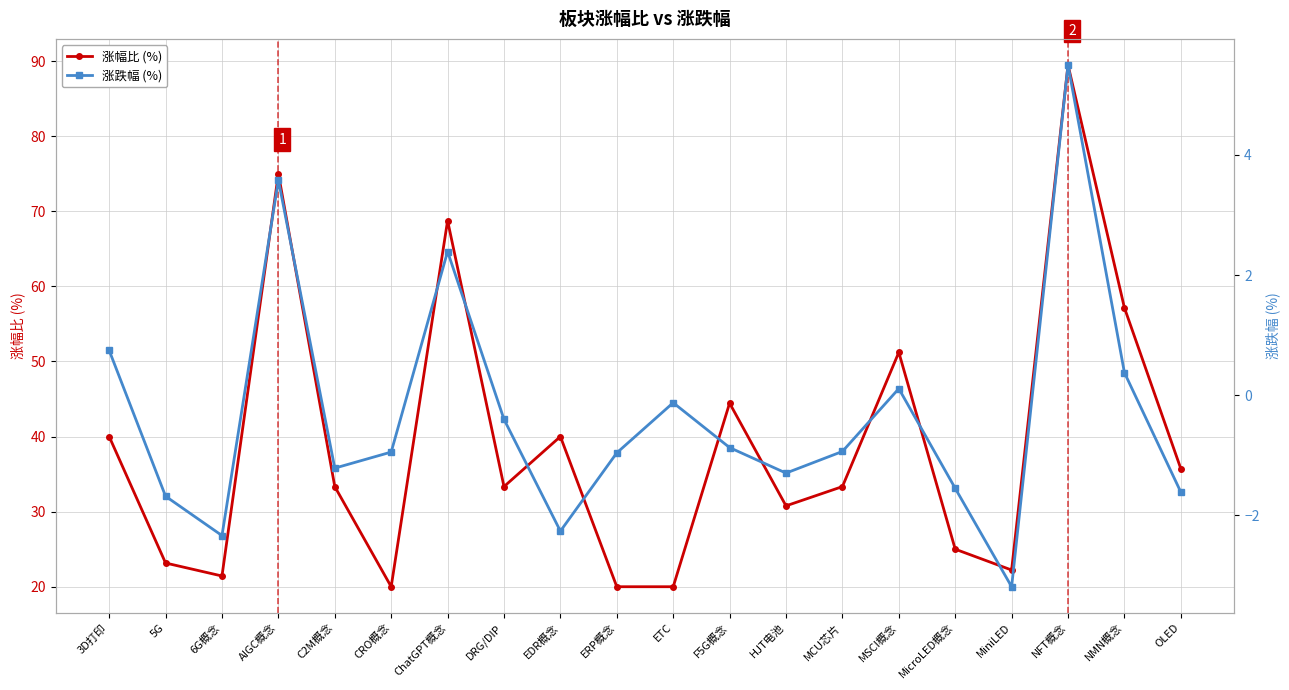

At which category does 涨跌幅 (%) reach its first local valley?

6G概念